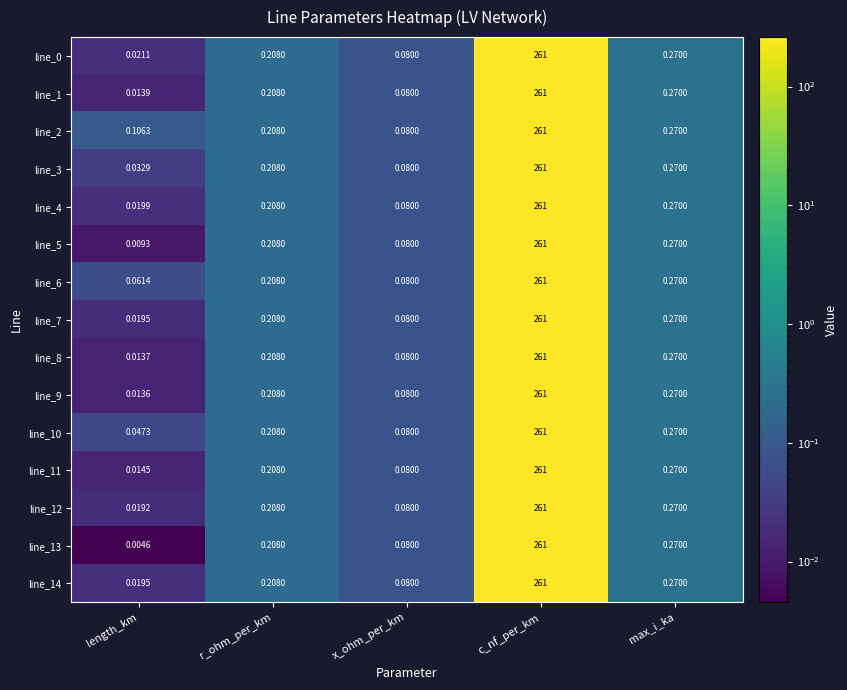

Which series has the widest spread of values?

line_13